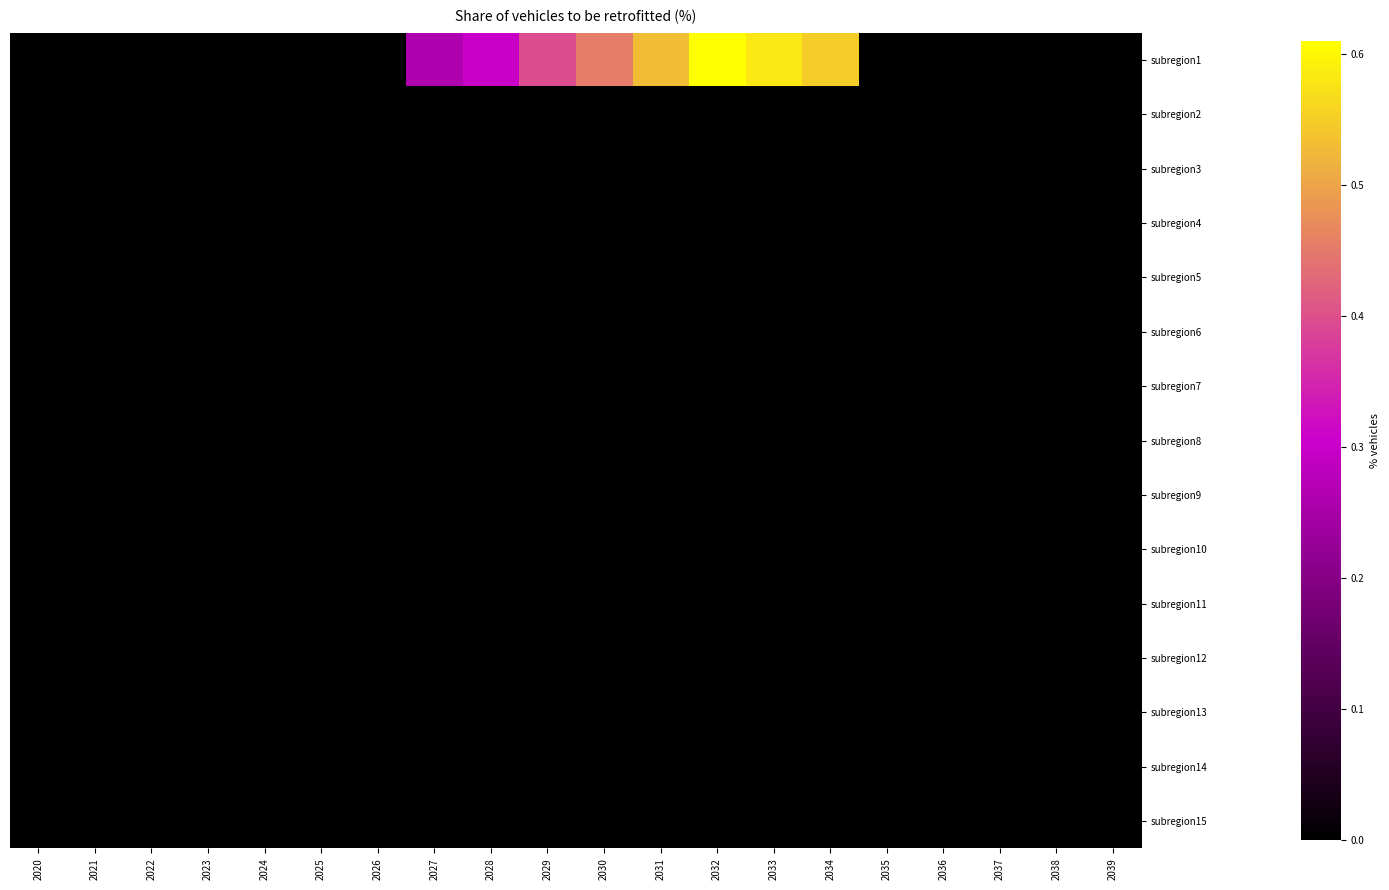

Which series has the largest total across all categories?

subregion1